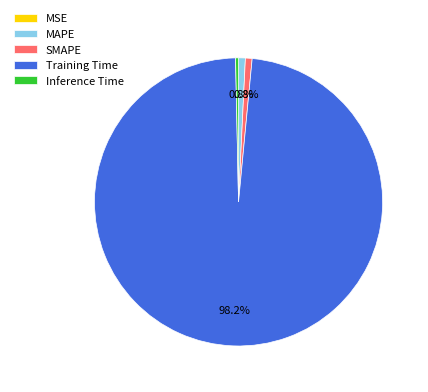

How much of the chart is everything except SMAPE?

99.2%